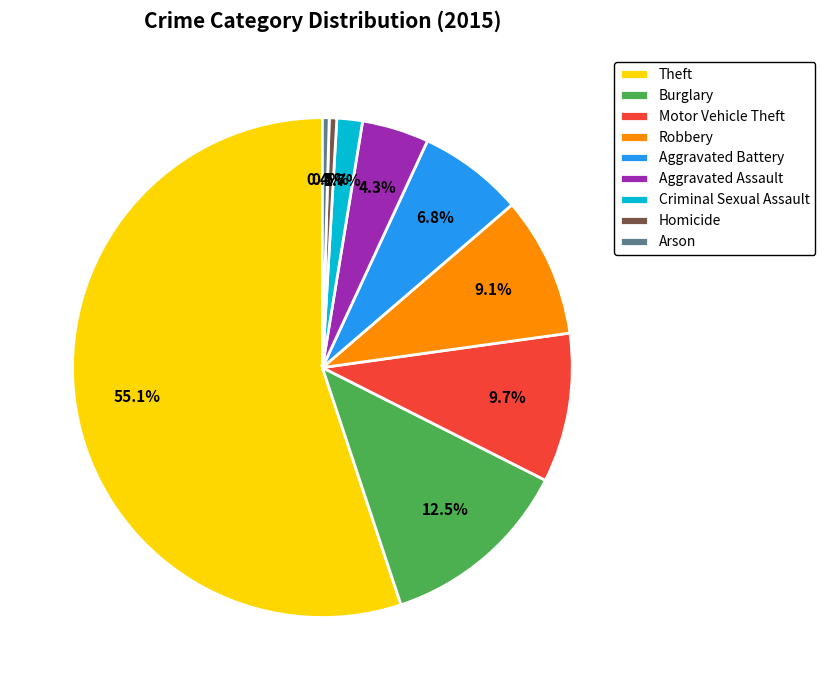

To the nearest percent, what portion does Motor Vehicle Theft represent?

10%